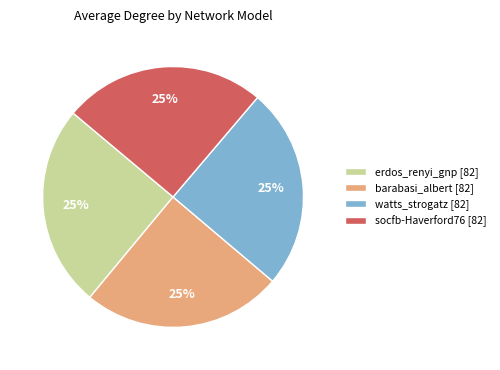

The watts_strogatz slice represents 25% of the pie. True or false?

True